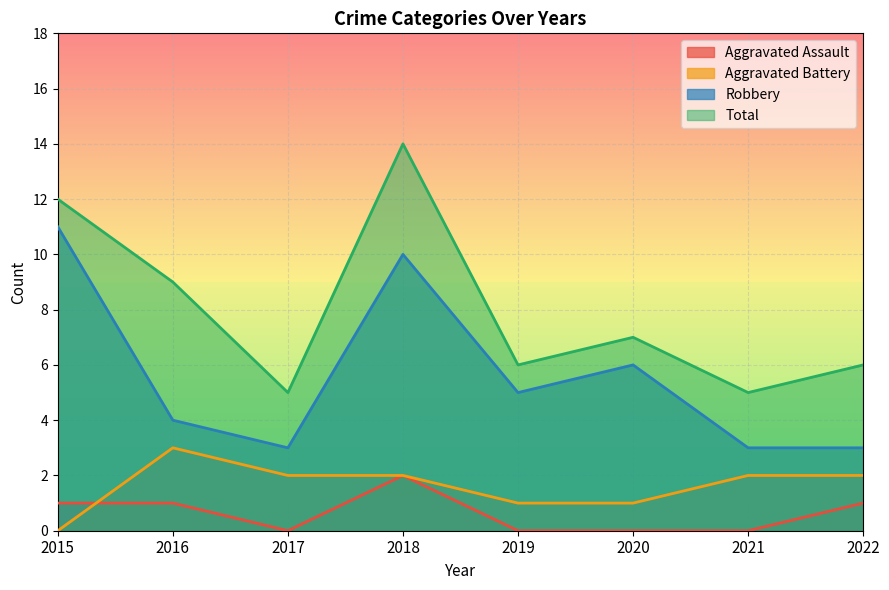

Is the value of Total at 2018 greater than the value of Aggravated Assault at 2020?

Yes